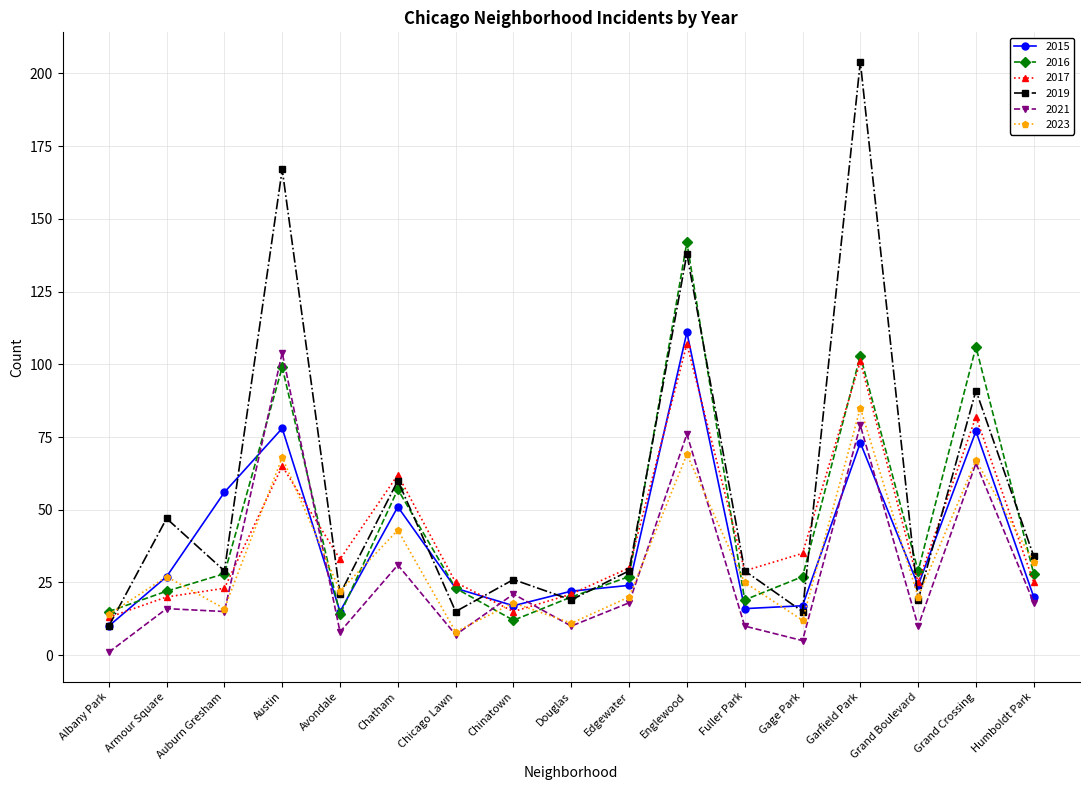

What is the average value of the 2016 series?

45